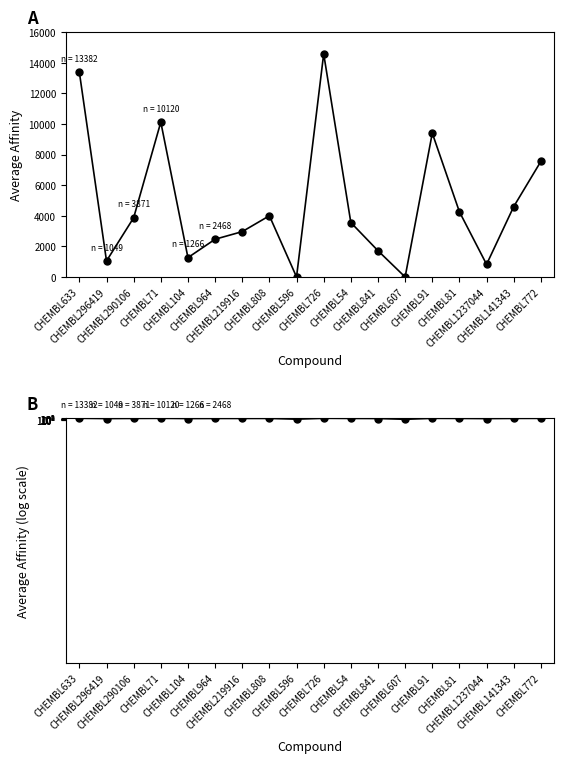

Reading left to right, transcribe all the data shown in this chart.

aveaffinty: CHEMBL633=13382.5	CHEMBL296419=1049.0	CHEMBL290106=3871.5	CHEMBL71=10120.5	CHEMBL104=1266.5	CHEMBL964=2468.0	CHEMBL219916=2965.0	CHEMBL808=4002.0	CHEMBL596=2.9	CHEMBL726=14583.0	CHEMBL54=3559.0	CHEMBL841=1717.5	CHEMBL607=0.9	CHEMBL91=9400.0	CHEMBL81=4259.5	CHEMBL1237044=826.5	CHEMBL141343=4600.0	CHEMBL772=7555.0
aveaffinty (log): CHEMBL633=13382.5	CHEMBL296419=1049.0	CHEMBL290106=3871.5	CHEMBL71=10120.5	CHEMBL104=1266.5	CHEMBL964=2468.0	CHEMBL219916=2965.0	CHEMBL808=4002.0	CHEMBL596=2.9	CHEMBL726=14583.0	CHEMBL54=3559.0	CHEMBL841=1717.5	CHEMBL607=0.9	CHEMBL91=9400.0	CHEMBL81=4259.5	CHEMBL1237044=826.5	CHEMBL141343=4600.0	CHEMBL772=7555.0